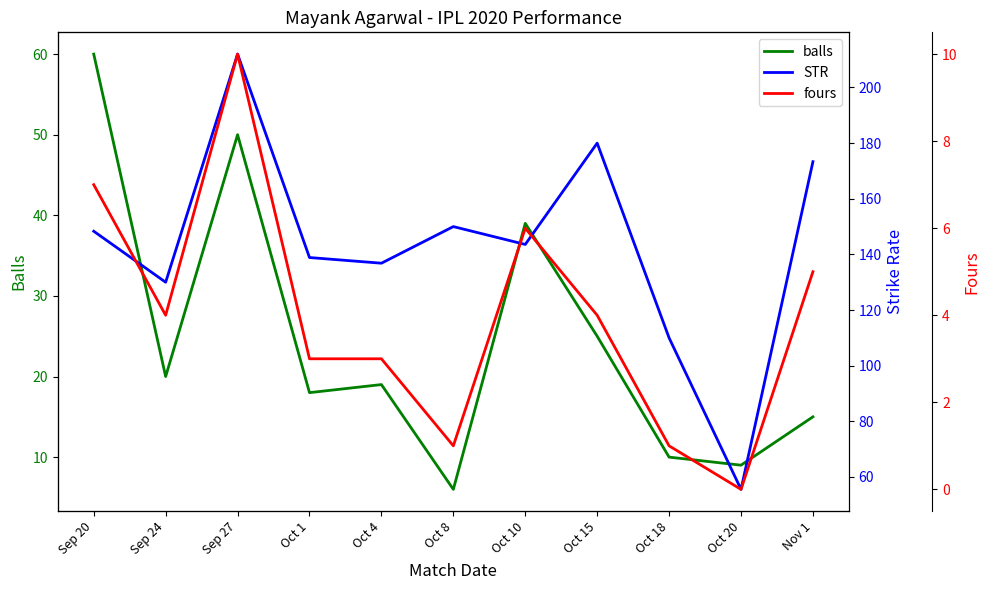

What position from the left is Oct 1?

4